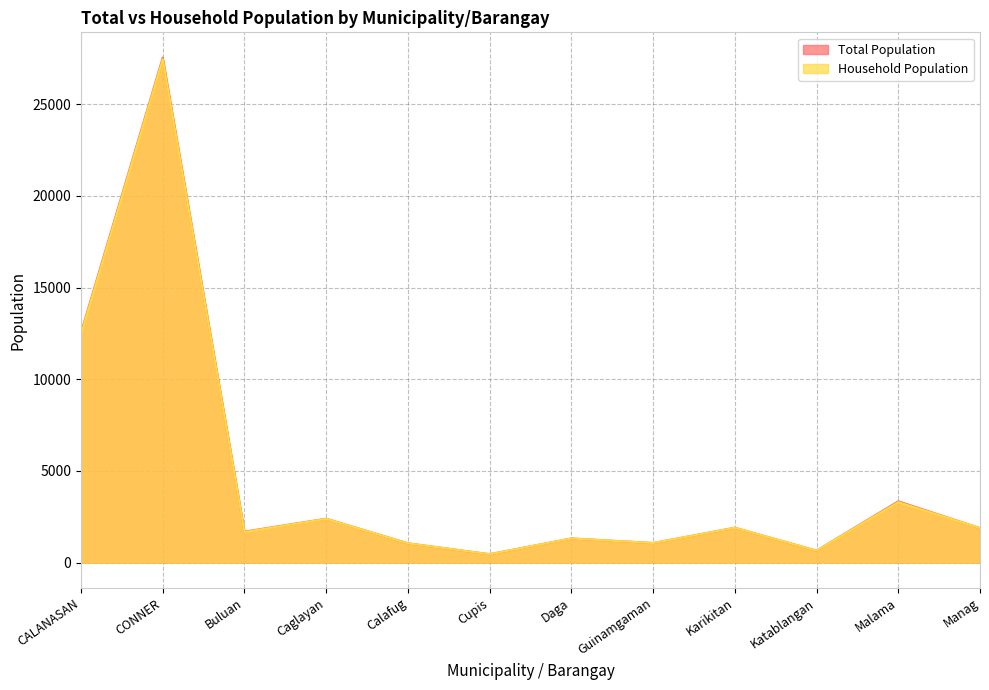

Which series has the largest range (max minus min)?

Total Population